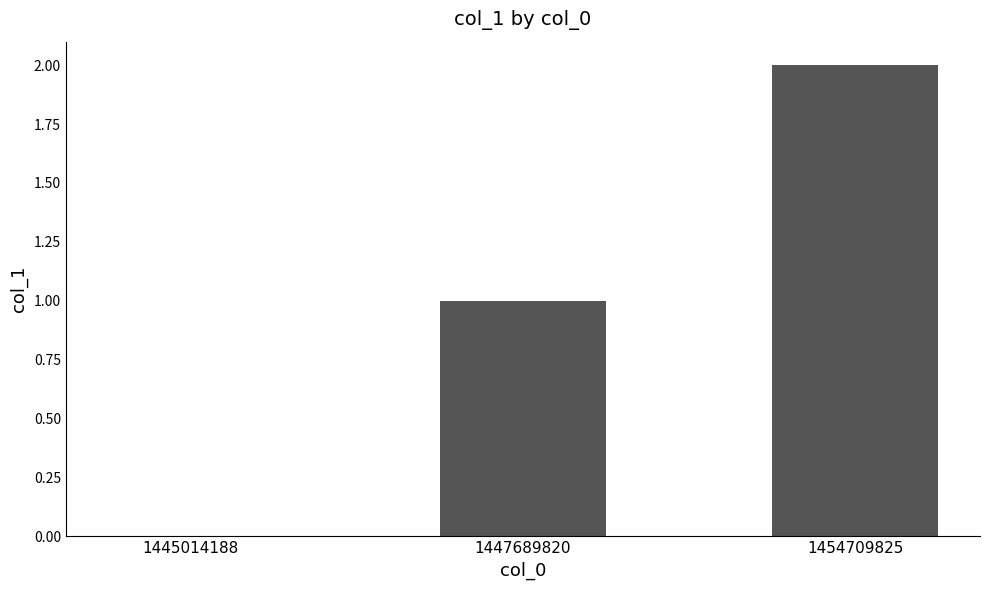

Where is the data nearest to the value 1?

1447689820